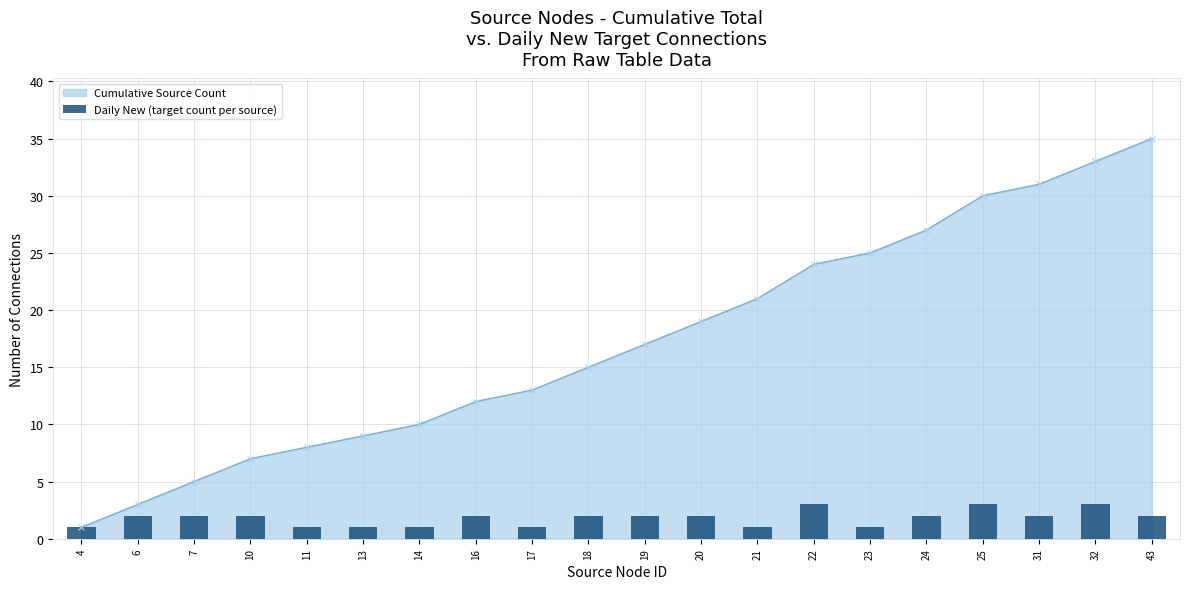

How many bars are there in total?

20